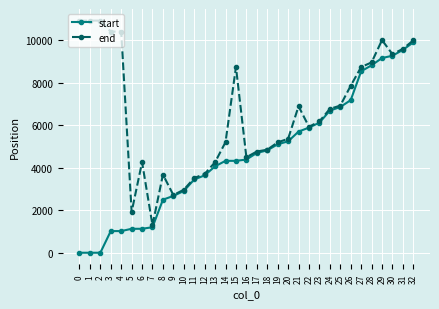

True or false: end has more than 2 points higher than both neighbors.

True